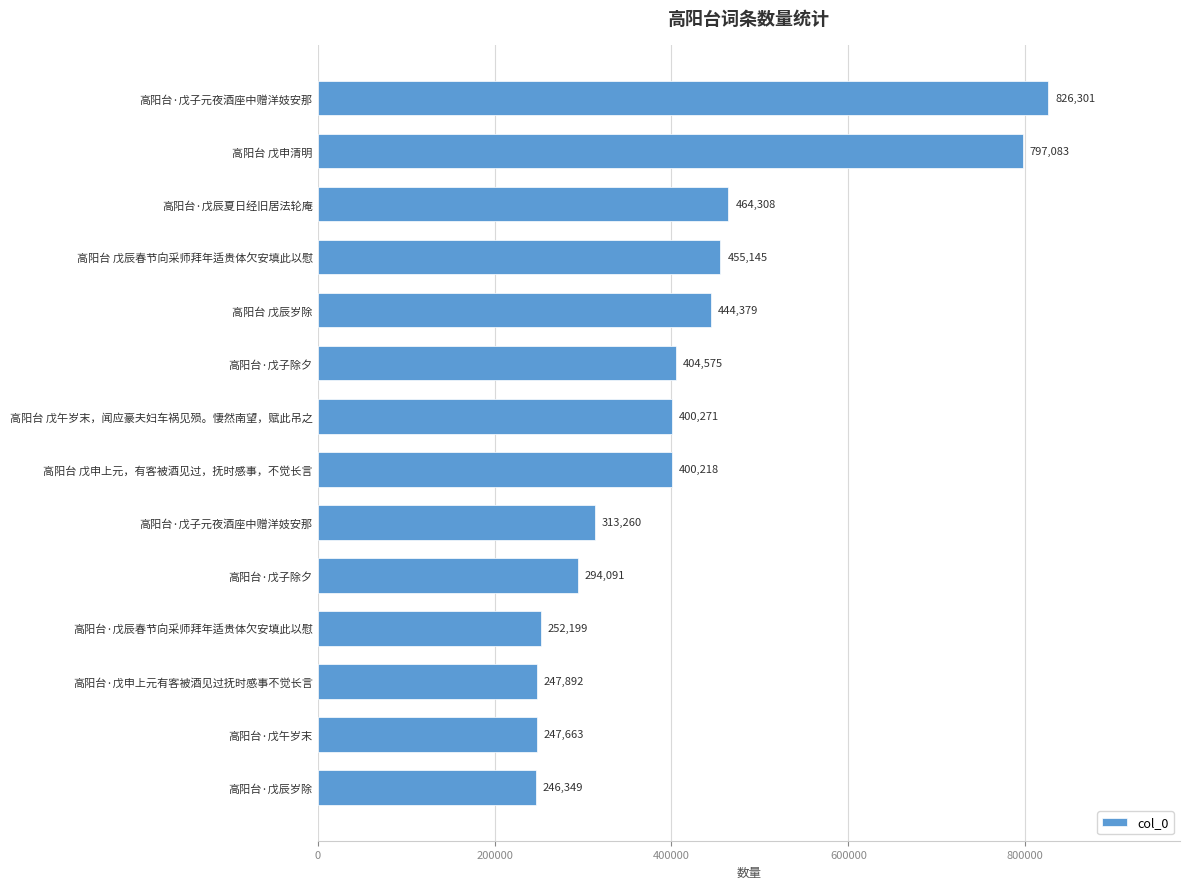

How many categories are shown in the chart?

14